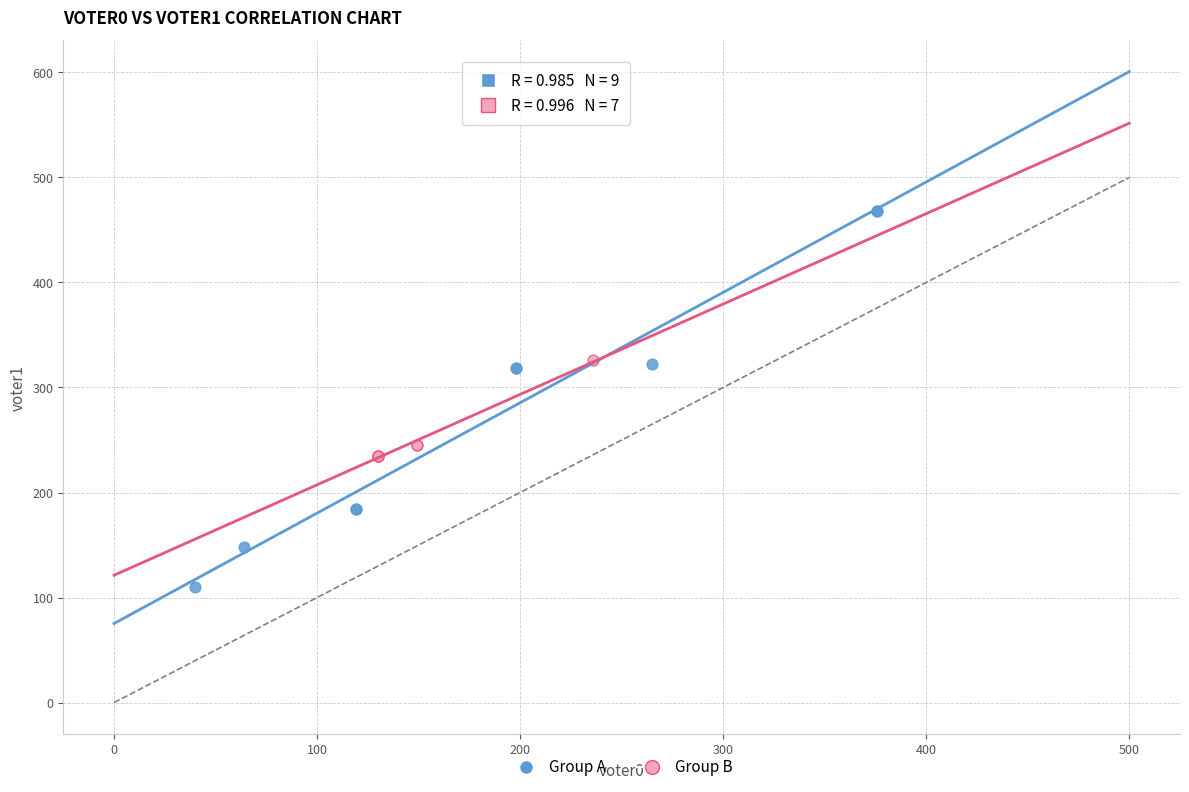

Which series has the largest Y range (max minus min)?

Group A